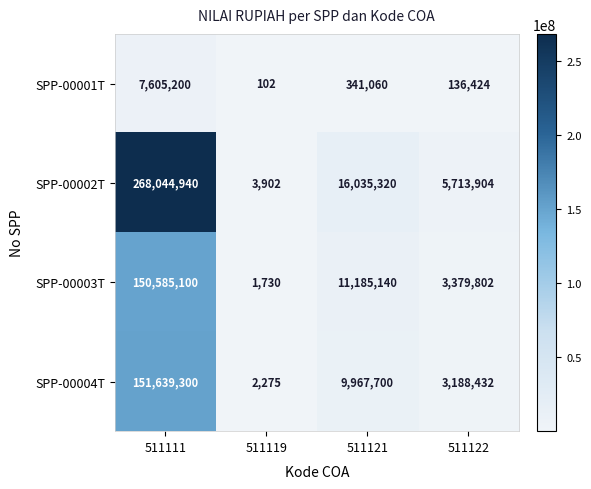

At how many categories does at least one series exceed 142249645?

1